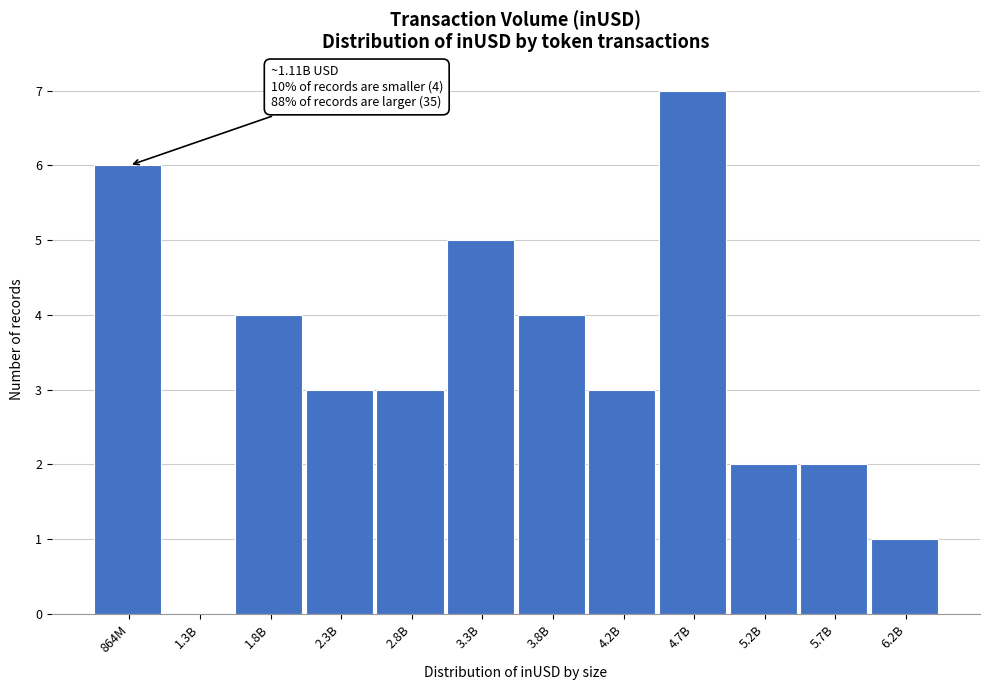

Reading left to right, extract all data points from this chart.

864M=6	1.3B=0	1.8B=4	2.3B=3	2.8B=3	3.3B=5	3.8B=4	4.2B=3	4.7B=7	5.2B=2	5.7B=2	6.2B=1